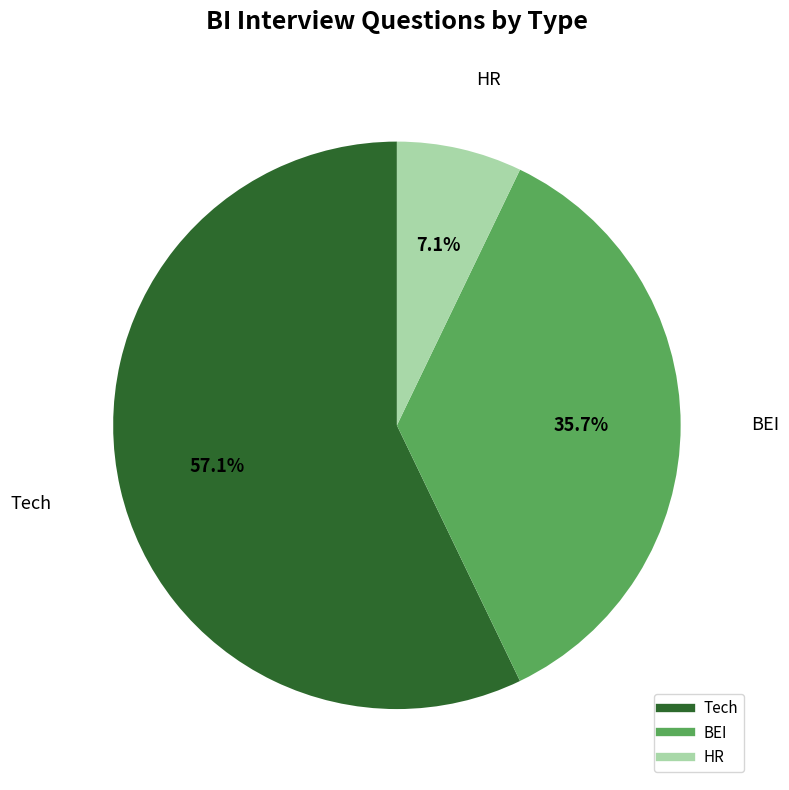

To the nearest percent, what is the difference between the BEI and HR slice percentages?

29%